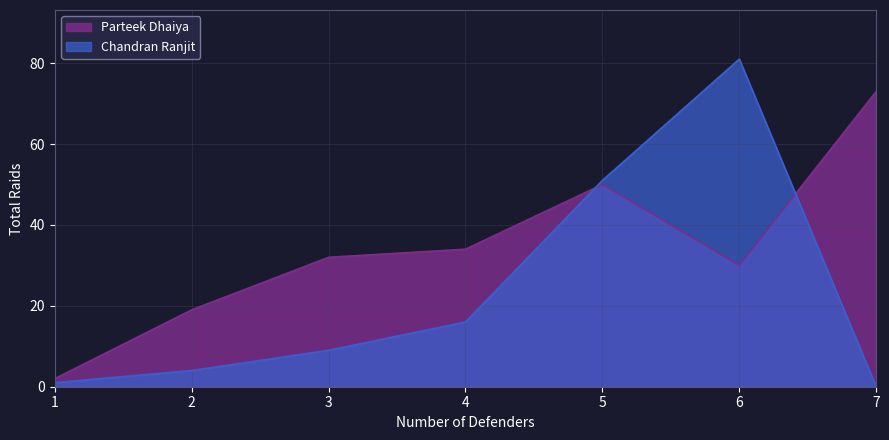

At 1, list the series in order from smallest to largest.

Chandran Ranjit, Parteek Dhaiya